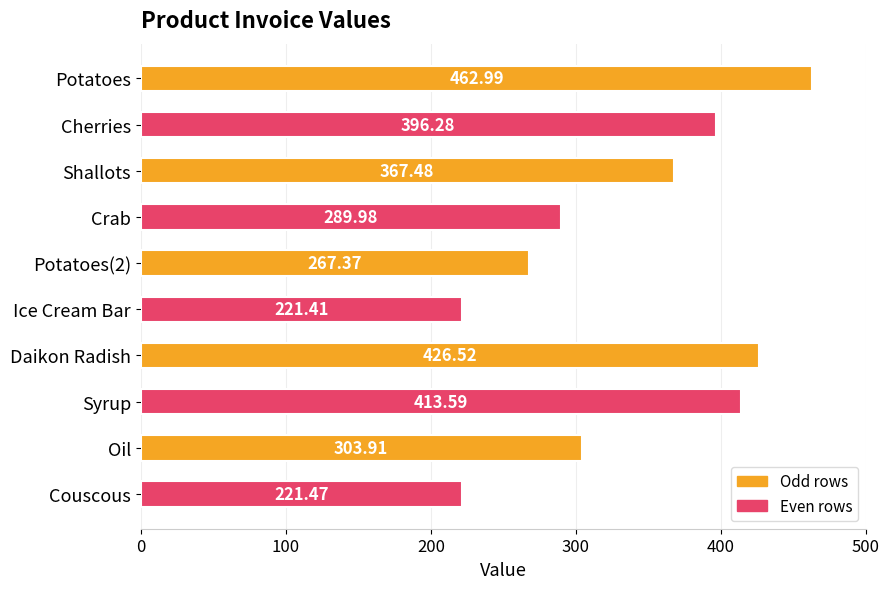

Does the chart contain stacked bars?

No